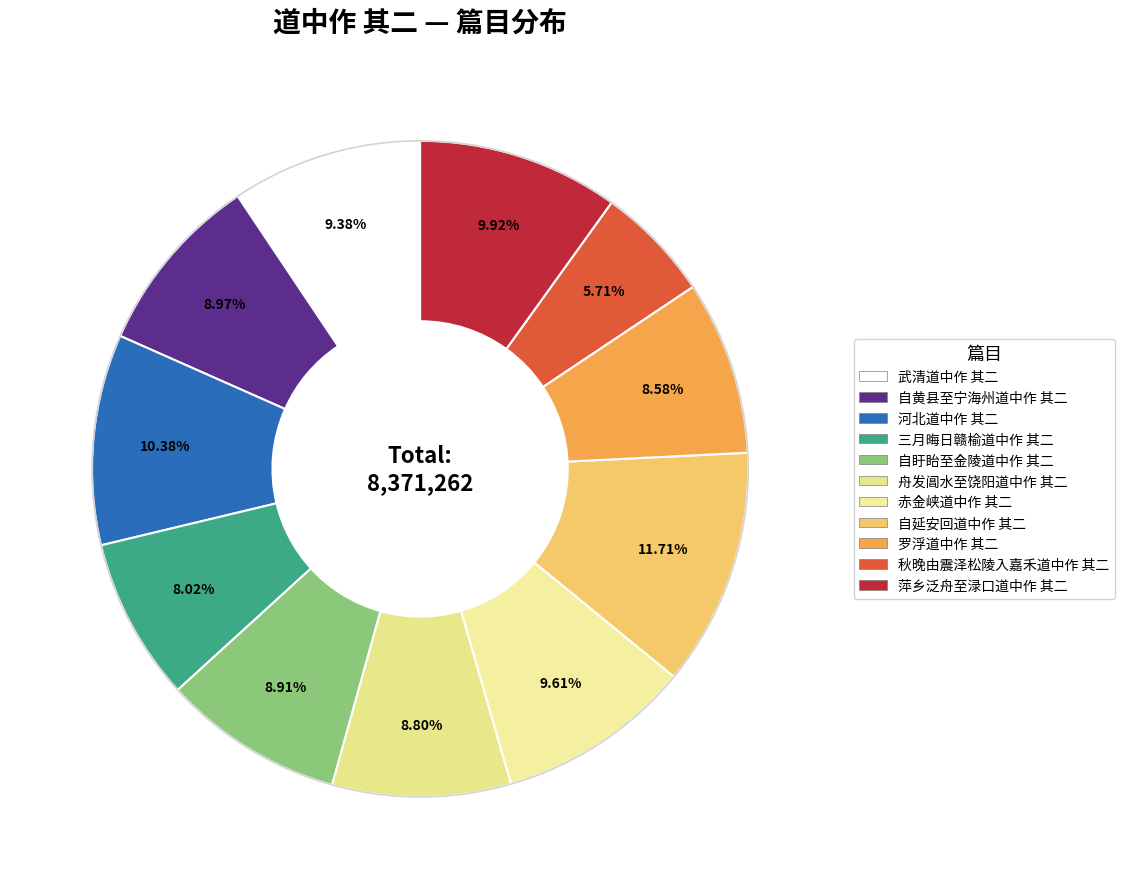

Combined, what portion of the pie is 三月晦日赣榆道中作 其二 and 萍乡泛舟至渌口道中作 其二?

17.9%